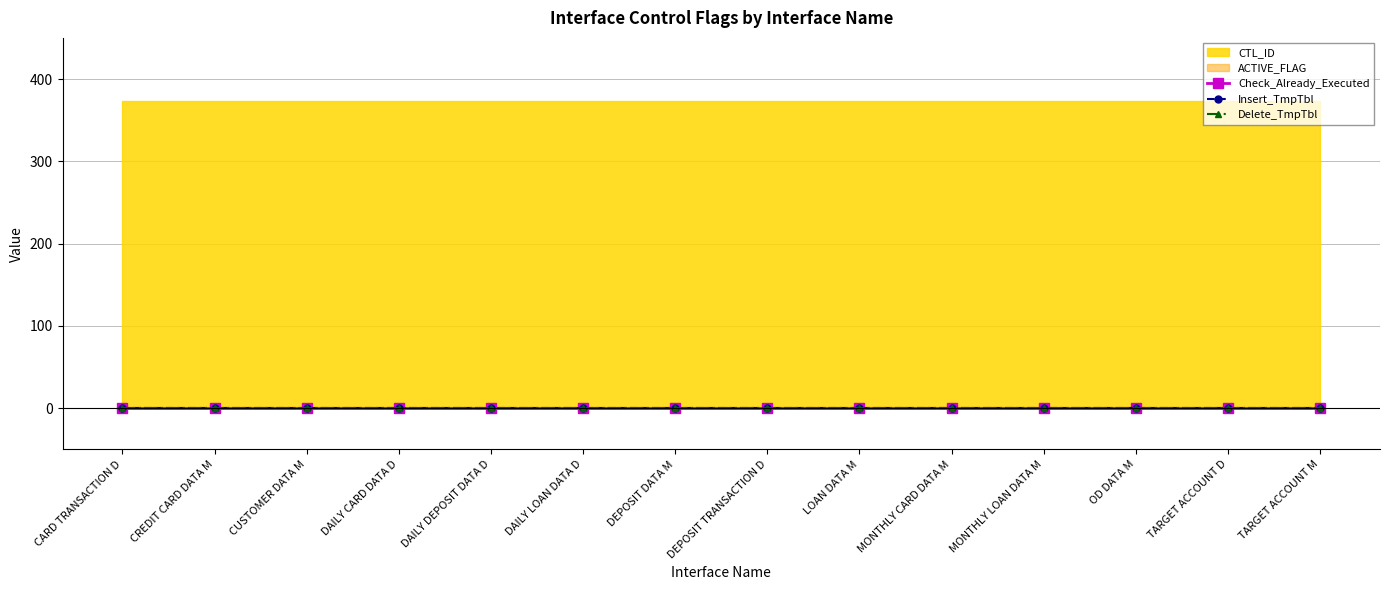

Which label corresponds to the largest value in the chart?

INT_T_IRS_CARD_TRANSACTION_D